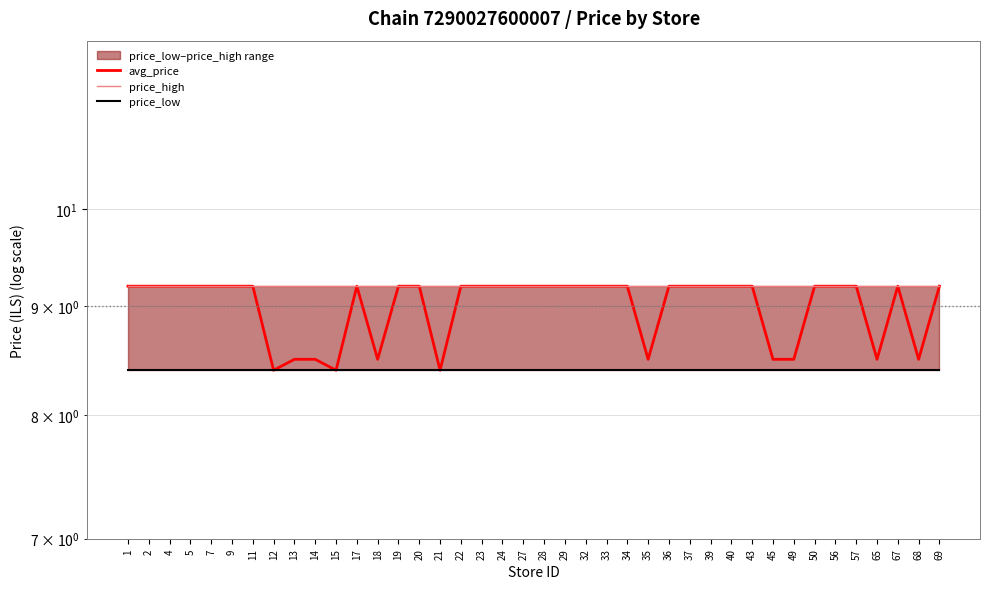

How many distinct data groups are displayed?

3